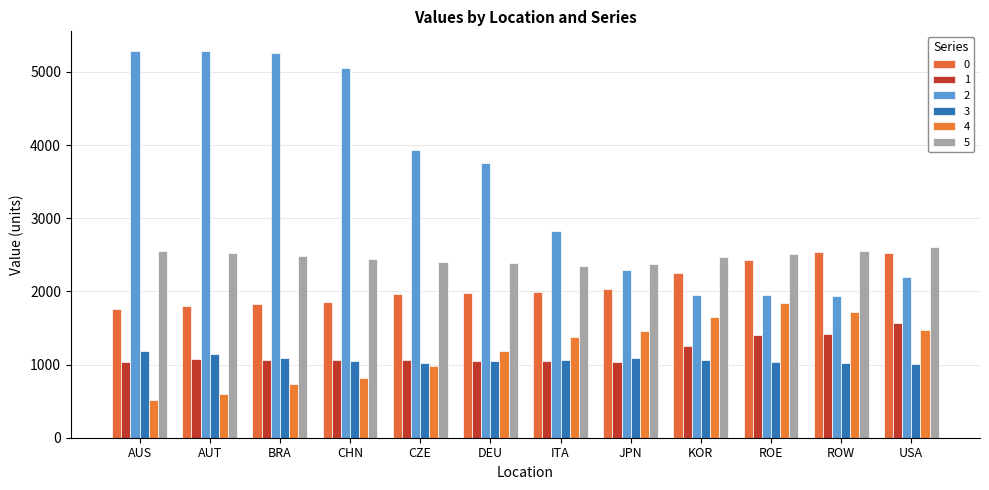

Reading right to left, transcribe all the data shown in this chart.

0: 2520.1	2543.1	2432.3	2248.3	2026.9	1993.5	1982.0	1970.9	1852.0	1824.0	1795.5	1766.3
1: 1567.3	1411.8	1403.2	1252.9	1041.4	1045.9	1051.4	1056.1	1061.9	1067.6	1076.4	1031.4
2: 2198.7	1939.3	1945.3	1951.3	2292.2	2820.9	3755.3	3933.0	5050.5	5261.0	5281.2	5291.0
3: 1006.7	1023.4	1041.5	1066.1	1086.3	1068.9	1044.7	1016.2	1047.0	1094.7	1150.1	1184.7
4: 1475.5	1714.8	1846.3	1649.3	1455.6	1376.8	1182.2	985.7	814.5	736.8	596.0	517.9
5: 2608.3	2557.1	2517.3	2475.4	2375.8	2351.6	2382.9	2401.8	2440.2	2478.6	2525.1	2558.6